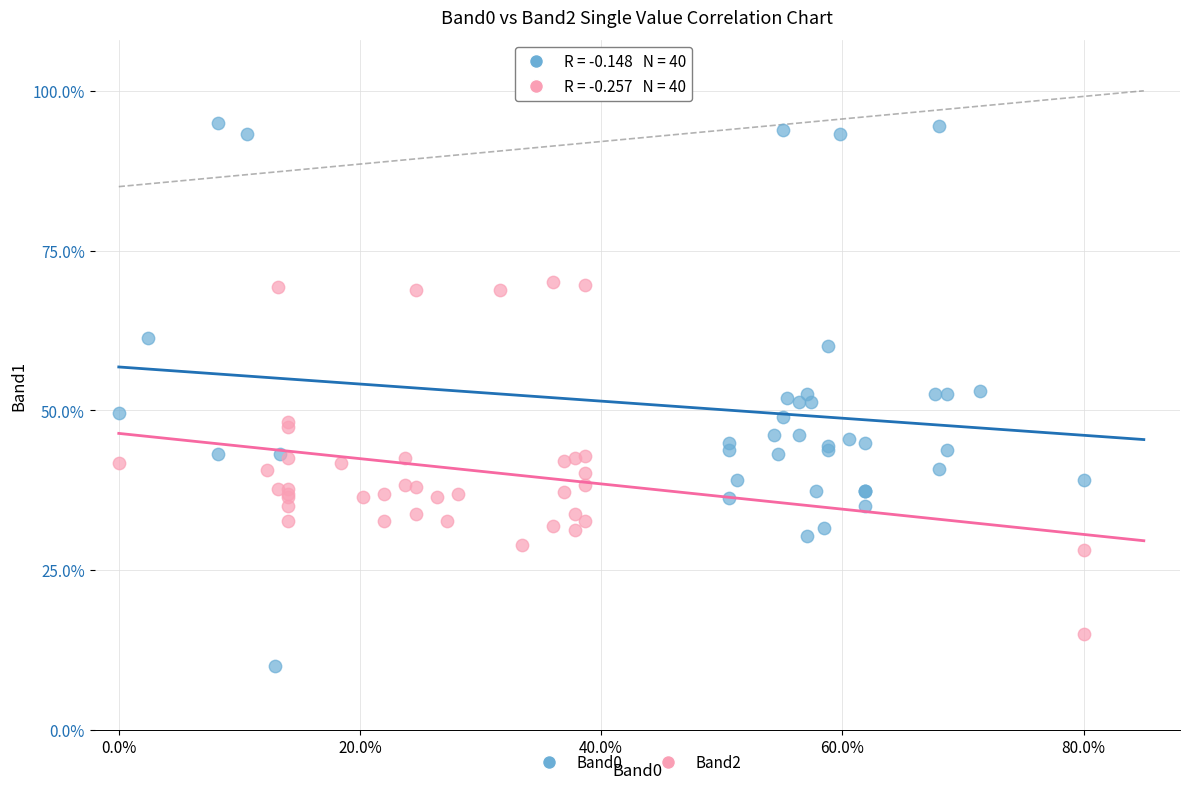

Which series contains the lowest Y value?

Band0